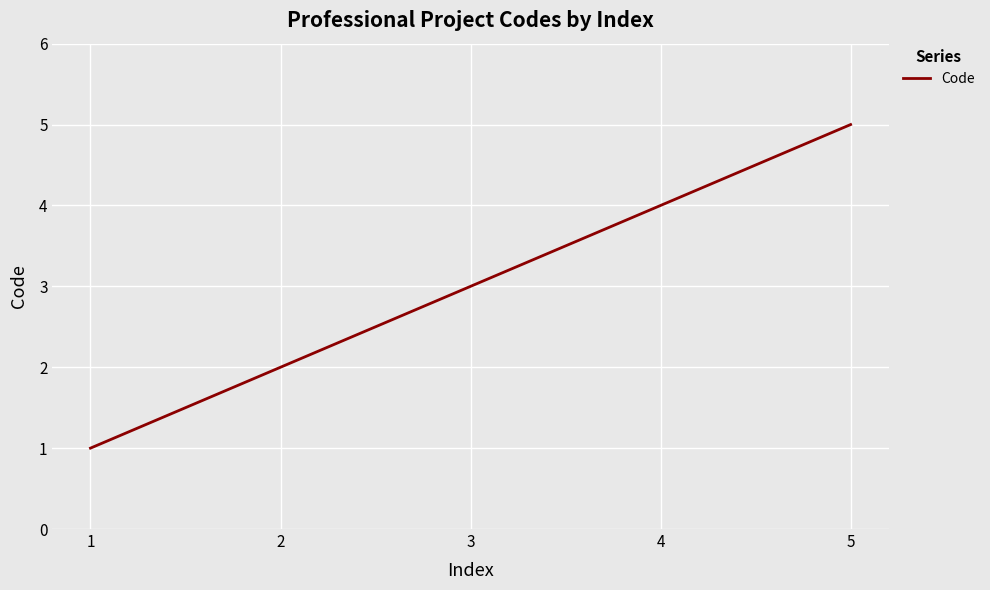

Which has a higher value, 2 or 3?

3